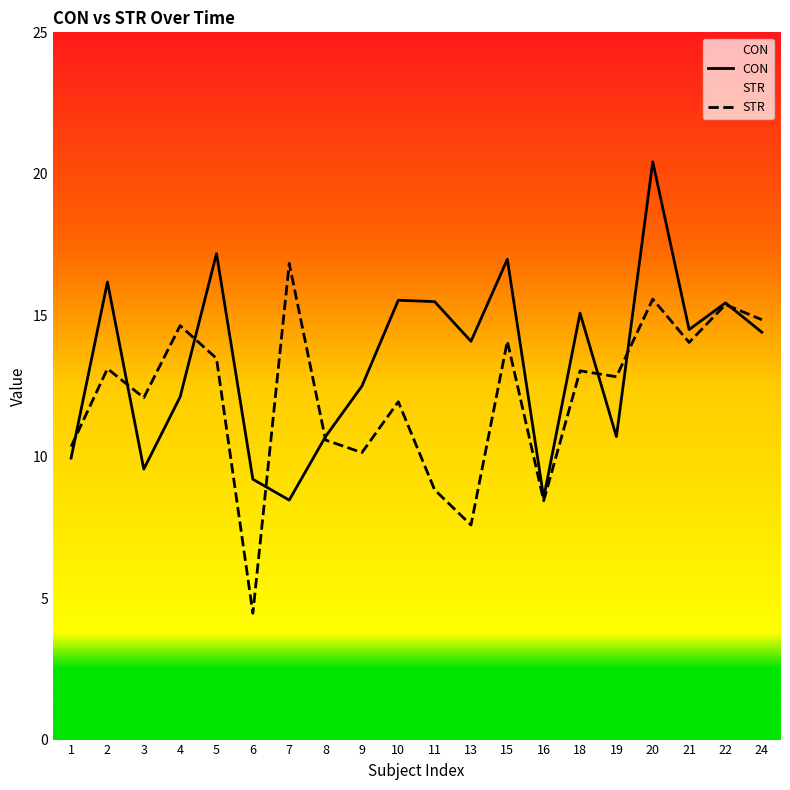

Where does the CON series first go above 14?

2